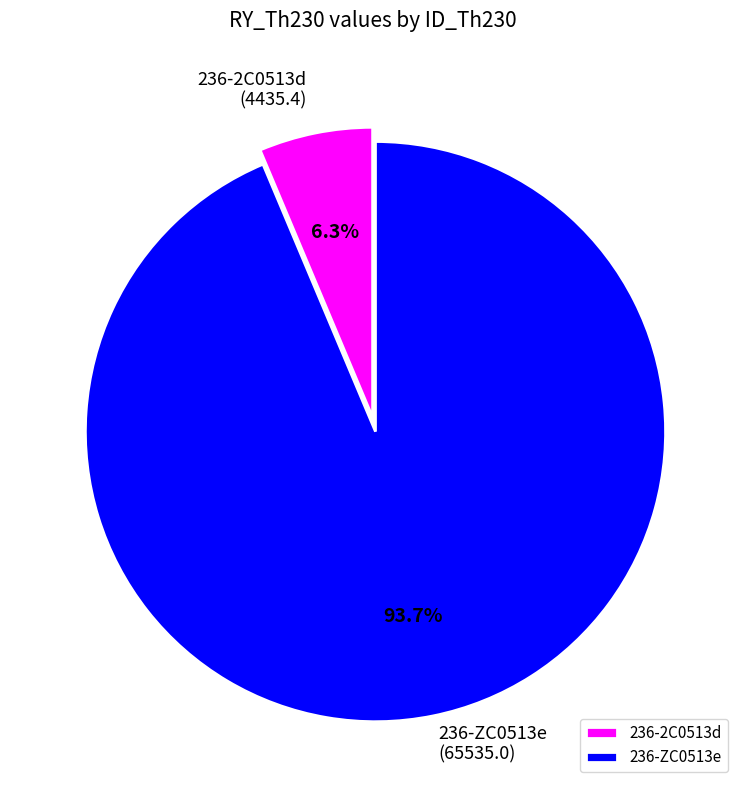

Rank the categories by value from lowest to highest.

236-2C0513d, 236-ZC0513e